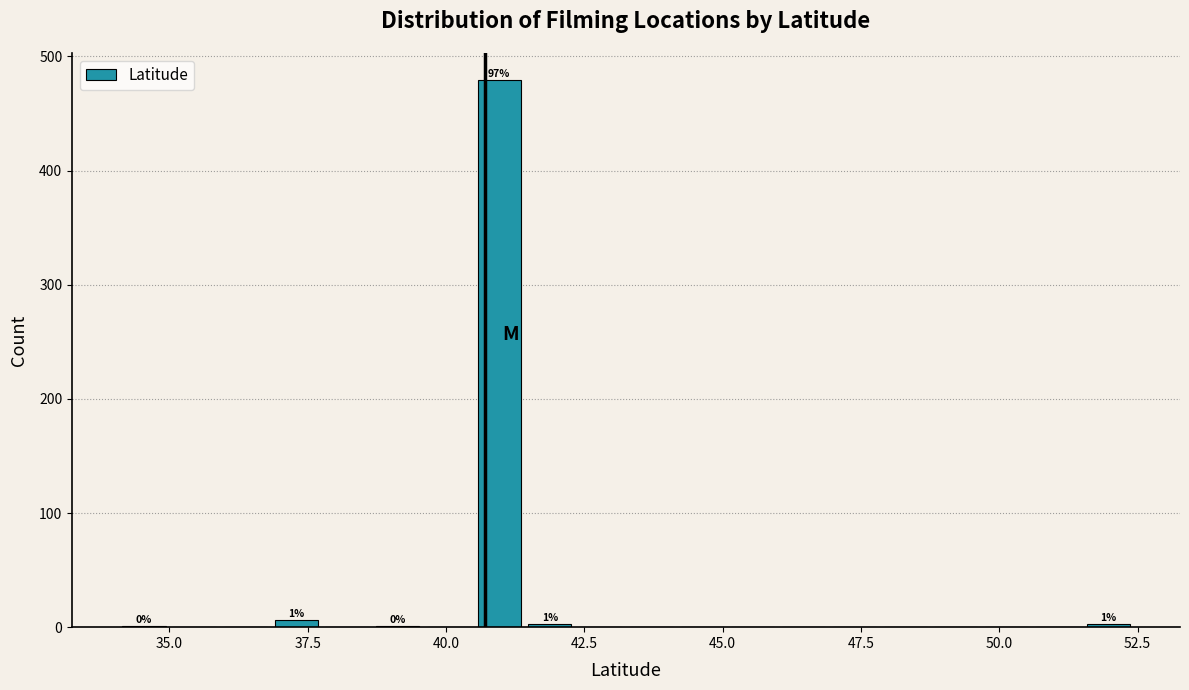

Around what value on the x-axis is the tallest bar? Give the approximate position of its centre, as read against the axis.

41.0